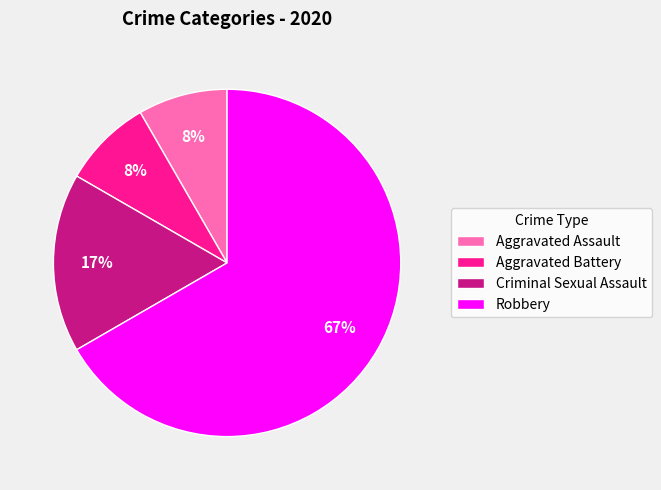

Count the number of slices in the pie.

4